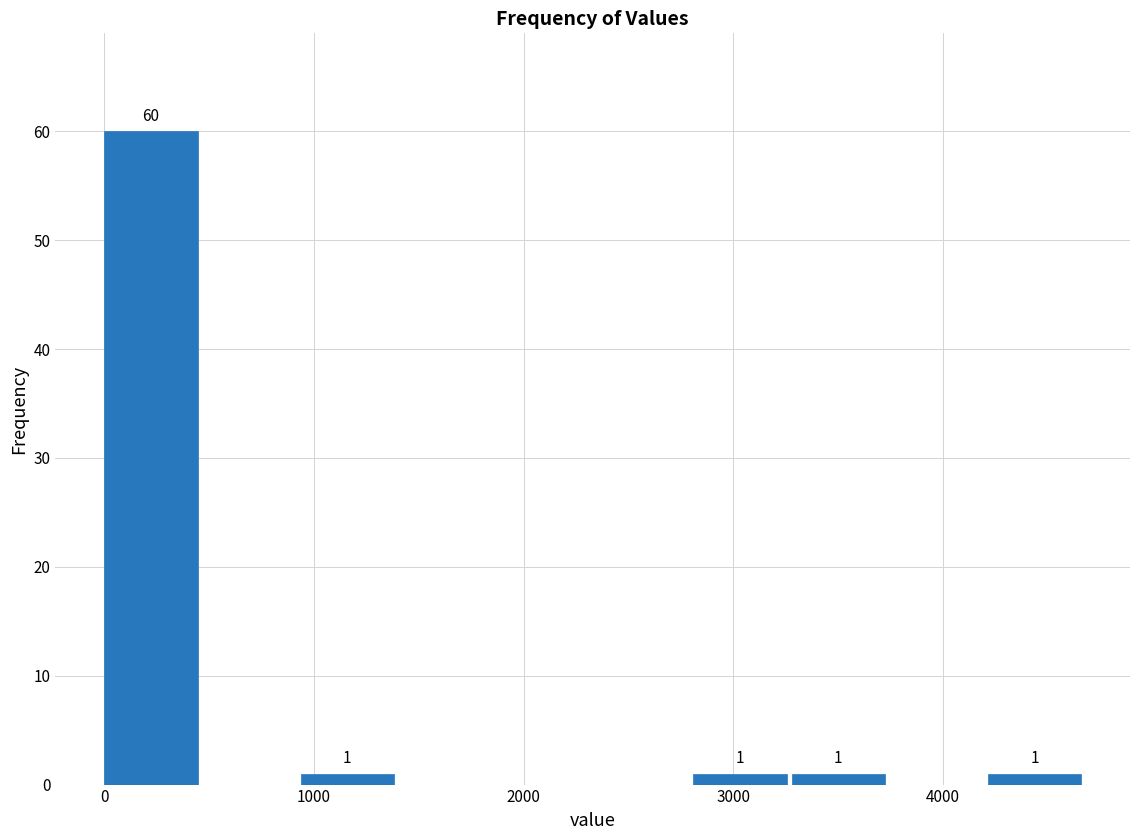

Which range on the x-axis has the tallest bar?

0 to 500